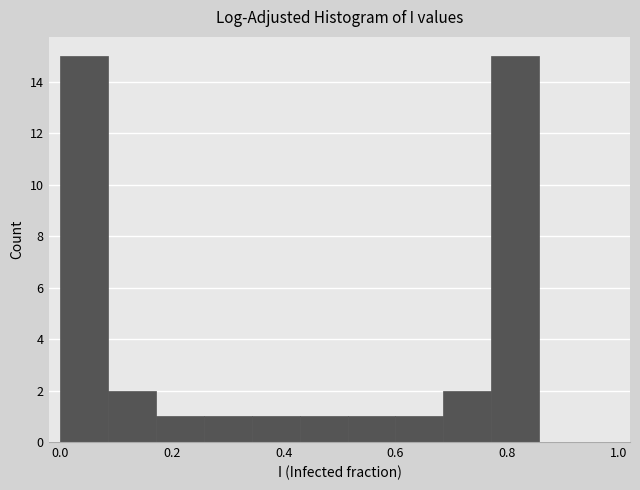

What is the height of the bar covering 0.18 to 0.26 on the x-axis? Neither the bar edges nor the heights are printed on the chart, so give them approximately, as read against the axes.

1